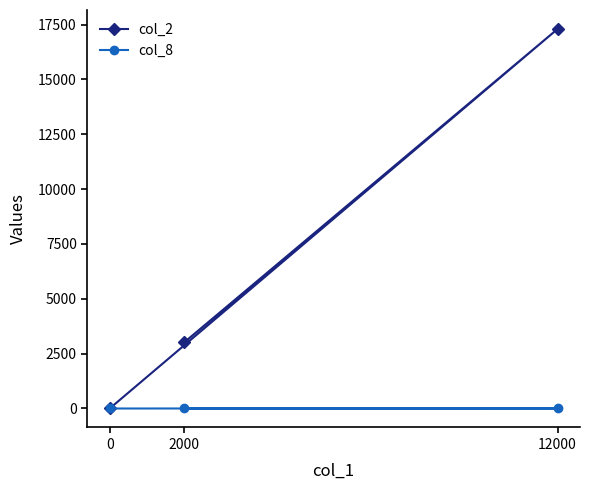

What is the maximum value shown in the chart?

17300